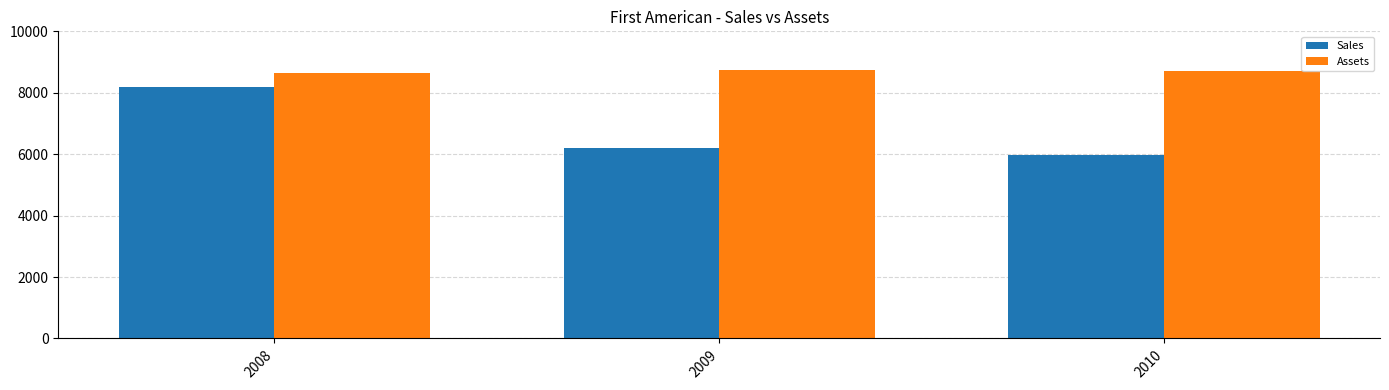

List the series in order of their overall mean, lowest first.

Sales, Assets